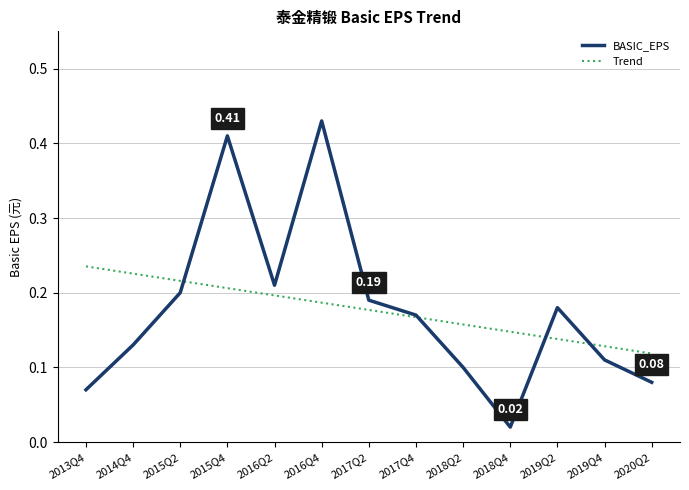

How many lines are shown in the chart?

2